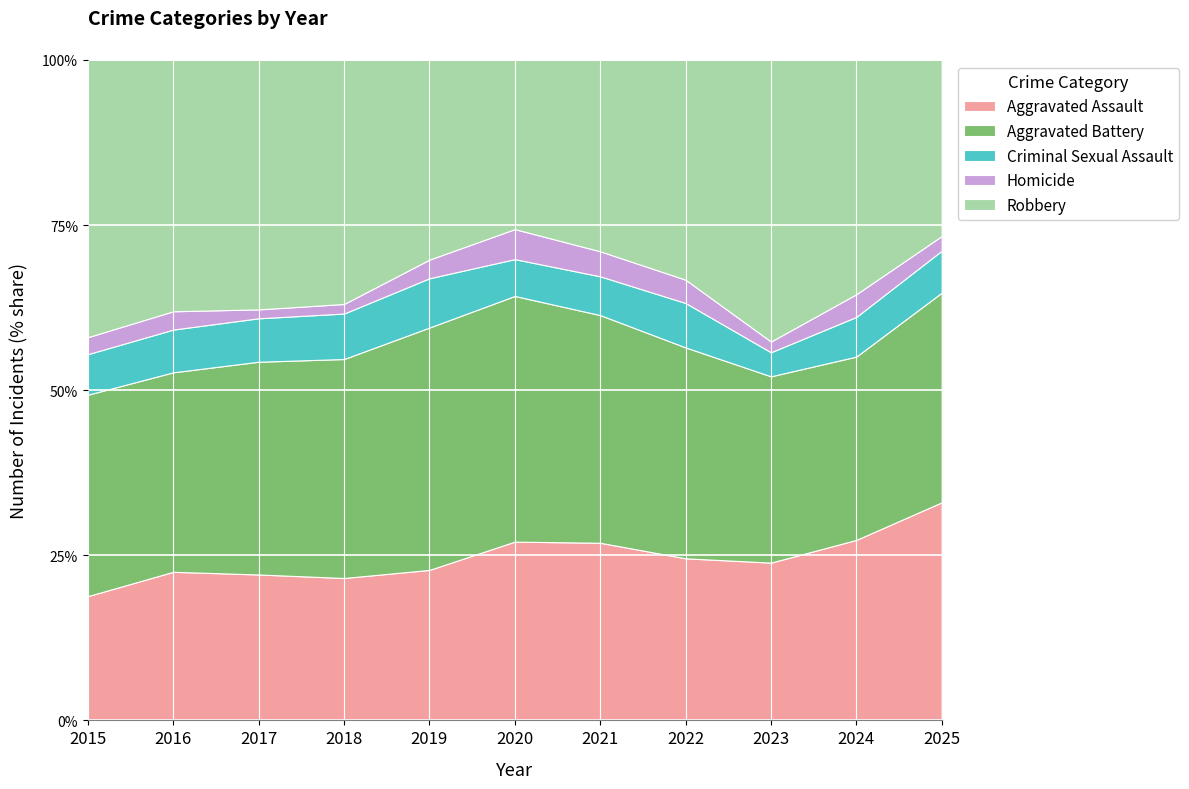

Reading left to right, list all the values displayed in this chart.

Aggravated Assault: 2015=95	2016=146	2017=131	2018=119	2019=113	2020=131	2021=142	2022=146	2023=177	2024=191	2025=104
Aggravated Battery: 2015=154	2016=196	2017=191	2018=183	2019=182	2020=180	2021=182	2022=190	2023=209	2024=194	2025=100
Criminal Sexual Assault: 2015=31	2016=42	2017=39	2018=38	2019=37	2020=27	2021=31	2022=40	2023=27	2024=42	2025=20
Homicide: 2015=13	2016=18	2017=8	2018=8	2019=14	2020=22	2021=20	2022=21	2023=12	2024=24	2025=7
Robbery: 2015=212	2016=247	2017=224	2018=204	2019=150	2020=124	2021=153	2022=198	2023=316	2024=248	2025=84